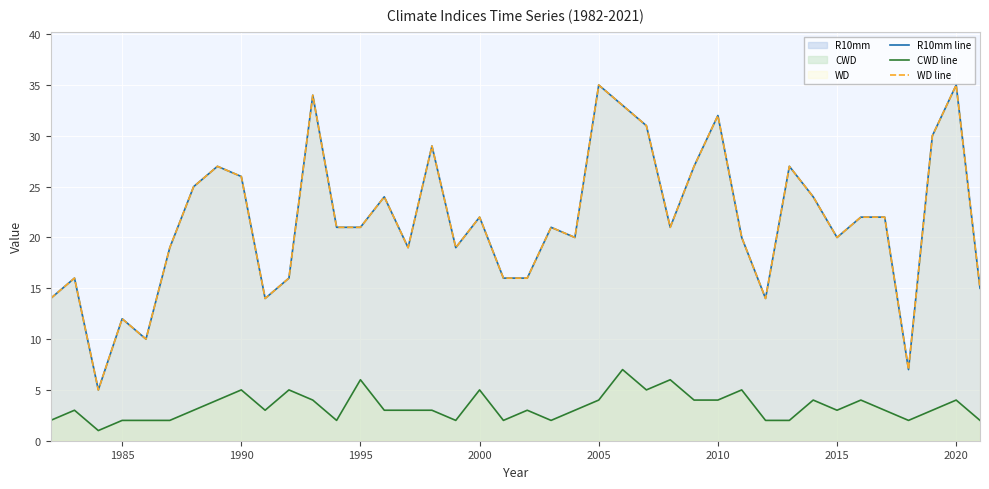

Reading left to right, extract all data points from this chart.

R10mm line: 14	16	5	12	10	19	25	27	26	14	16	34	21	21	24	19	29	19	22	16	16	21	20	35	33	31	21	27	32	20	14	27	24	20	22	22	7	30	35	15
CWD line: 2	3	1	2	2	2	3	4	5	3	5	4	2	6	3	3	3	2	5	2	3	2	3	4	7	5	6	4	4	5	2	2	4	3	4	3	2	3	4	2
WD line: 14	16	5	12	10	19	25	27	26	14	16	34	21	21	24	19	29	19	22	16	16	21	20	35	33	31	21	27	32	20	14	27	24	20	22	22	7	30	35	15